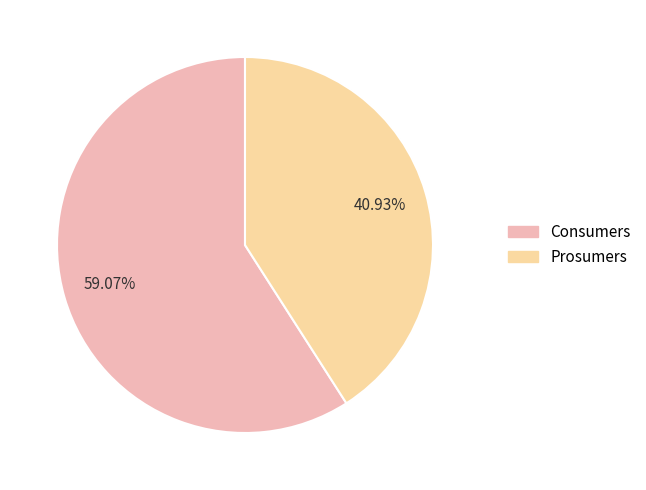

To the nearest percent, what is the average slice percentage?

50%